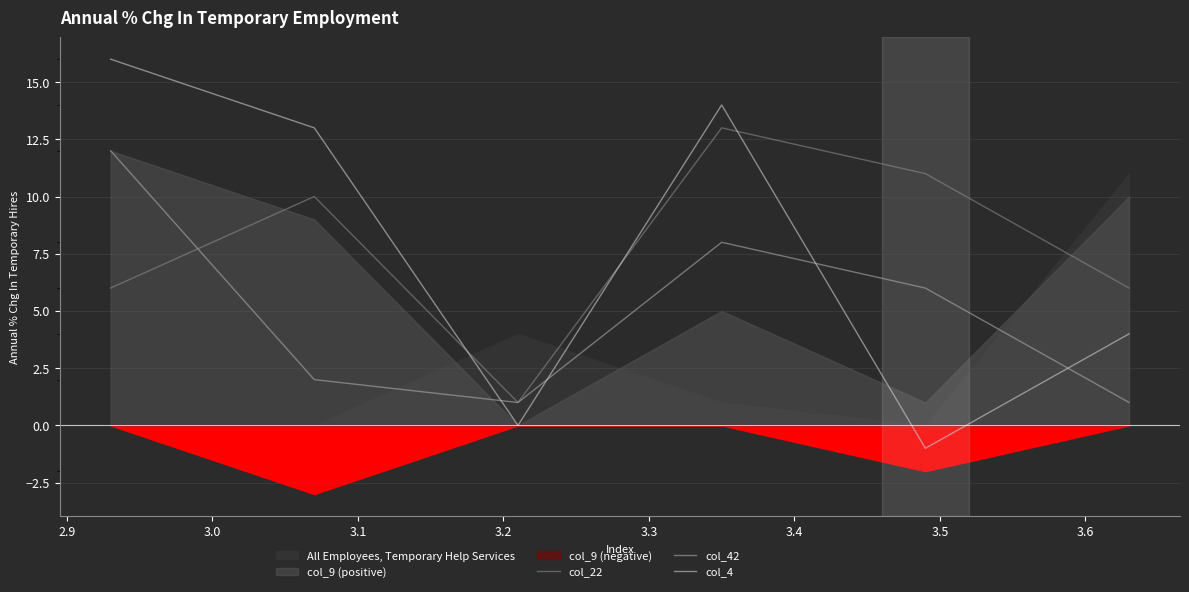

What is the highest value of the col_22 series?

13